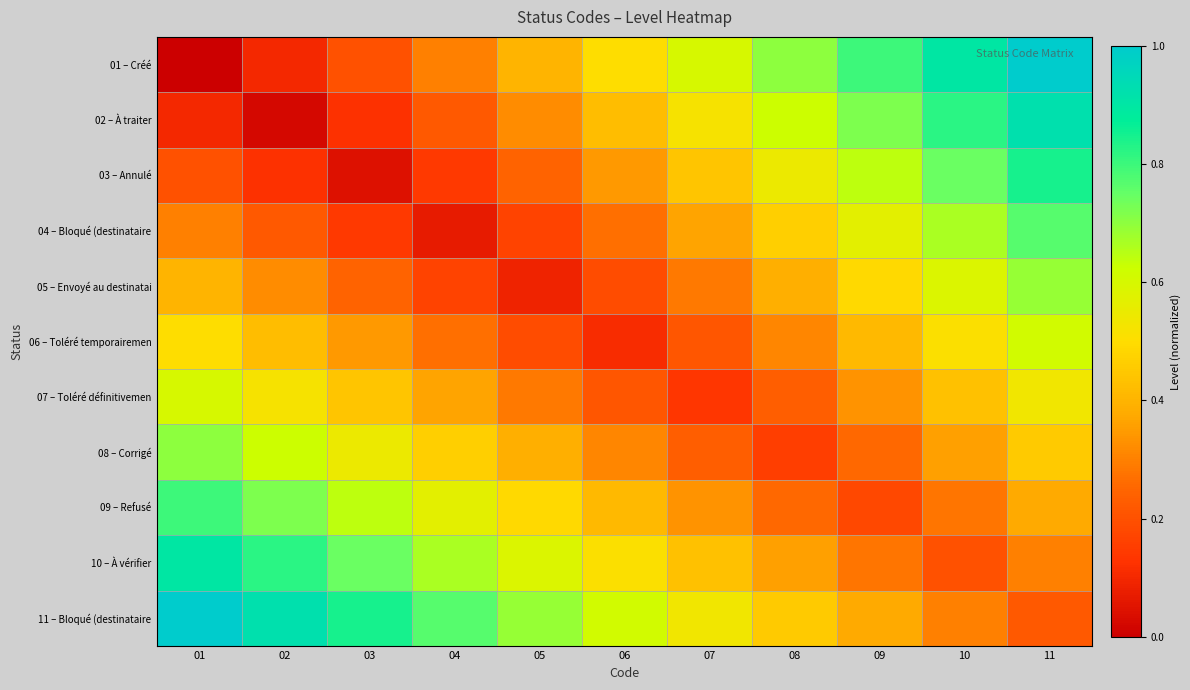

Reading right to left, transcribe all the data shown in this chart.

01 – Créé: 11=1.0	10=0.9	09=0.8	08=0.7	07=0.6	06=0.5	05=0.4	04=0.3	03=0.2	02=0.1	01=0.0
02 – À traiter: 11=0.9	10=0.8	09=0.7	08=0.6	07=0.5	06=0.4	05=0.3	04=0.2	03=0.1	02=0.0	01=0.1
03 – Annulé: 11=0.8	10=0.7	09=0.6	08=0.5	07=0.4	06=0.3	05=0.2	04=0.1	03=0.0	02=0.1	01=0.2
04 – Bloqué (destinataire: 11=0.8	10=0.7	09=0.6	08=0.5	07=0.4	06=0.3	05=0.2	04=0.1	03=0.1	02=0.2	01=0.3
05 – Envoyé au destinatai: 11=0.7	10=0.6	09=0.5	08=0.4	07=0.3	06=0.2	05=0.1	04=0.2	03=0.2	02=0.3	01=0.4
06 – Toléré temporairemen: 11=0.6	10=0.5	09=0.4	08=0.3	07=0.2	06=0.1	05=0.2	04=0.3	03=0.3	02=0.4	01=0.5
07 – Toléré définitivemen: 11=0.5	10=0.4	09=0.3	08=0.2	07=0.1	06=0.2	05=0.3	04=0.4	03=0.4	02=0.5	01=0.6
08 – Corrigé: 11=0.5	10=0.4	09=0.3	08=0.2	07=0.2	06=0.3	05=0.4	04=0.5	03=0.5	02=0.6	01=0.7
09 – Refusé: 11=0.4	10=0.3	09=0.2	08=0.3	07=0.3	06=0.4	05=0.5	04=0.6	03=0.6	02=0.7	01=0.8
10 – À vérifier: 11=0.3	10=0.2	09=0.3	08=0.4	07=0.4	06=0.5	05=0.6	04=0.7	03=0.7	02=0.8	01=0.9
11 – Bloqué (destinataire: 11=0.2	10=0.3	09=0.4	08=0.5	07=0.5	06=0.6	05=0.7	04=0.8	03=0.8	02=0.9	01=1.0